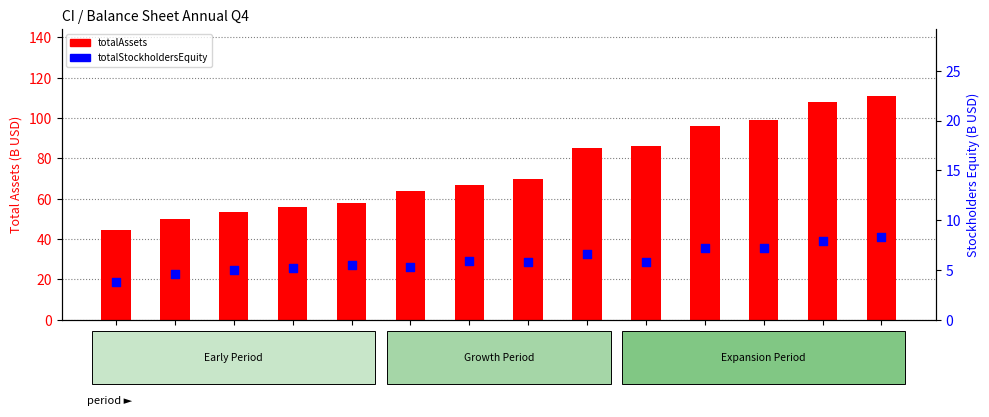

Is the value of totalStockholdersEquity at Q4-1991 greater than the value of totalAssets at Q4-1993?

No